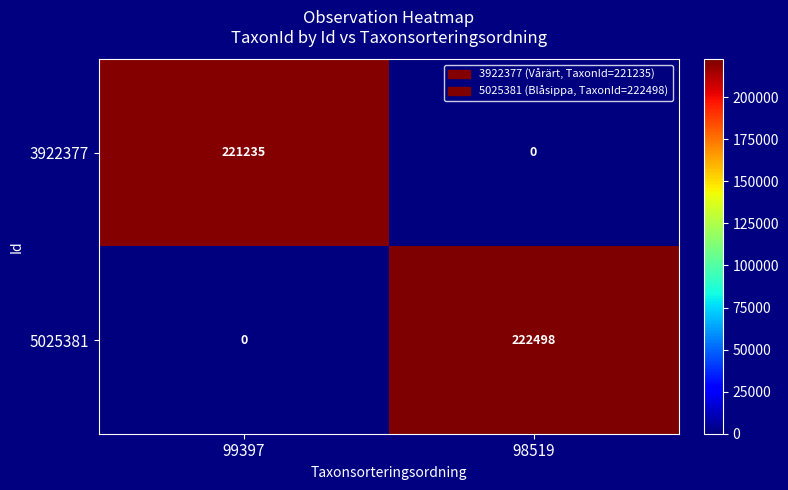

What is the total value across all series at 98519?

222498